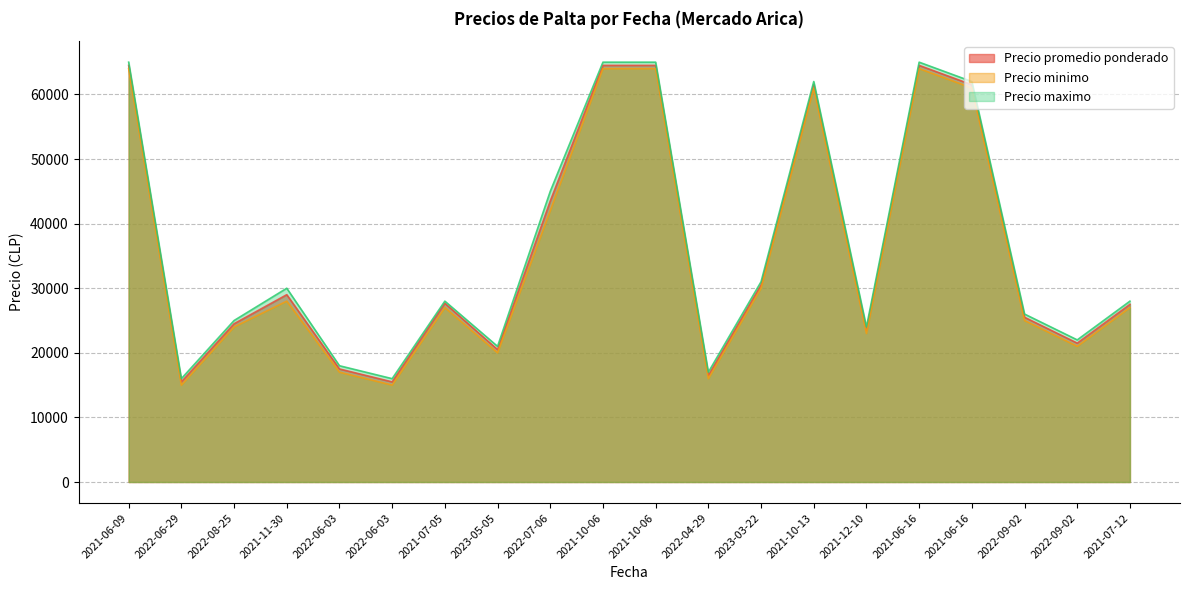

How many data points in Precio maximo are less than 28000?

9